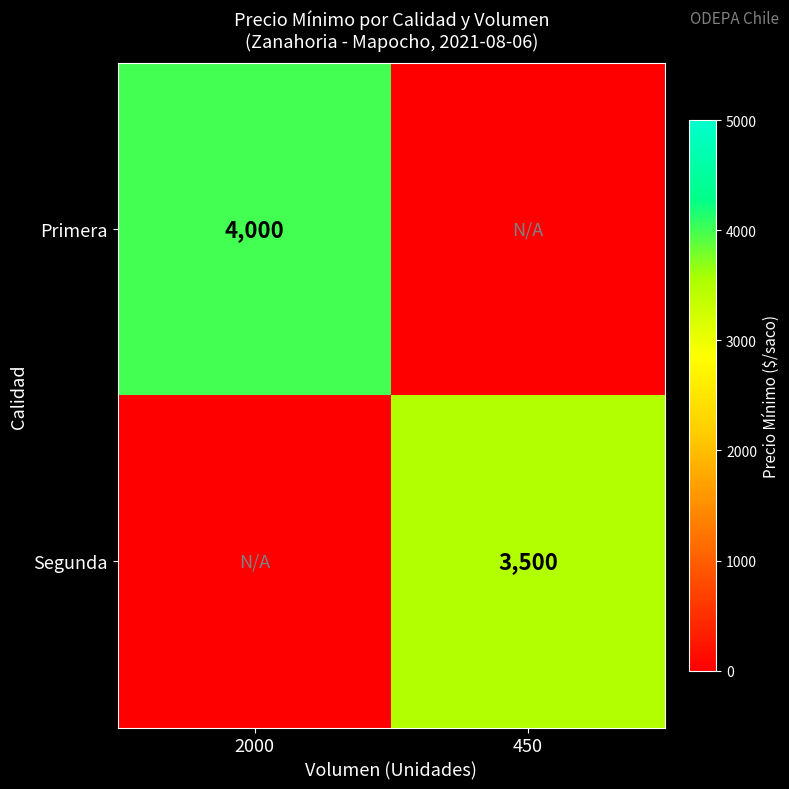

Is the value of Segunda at 450 greater than the value of Primera at 2000?

No